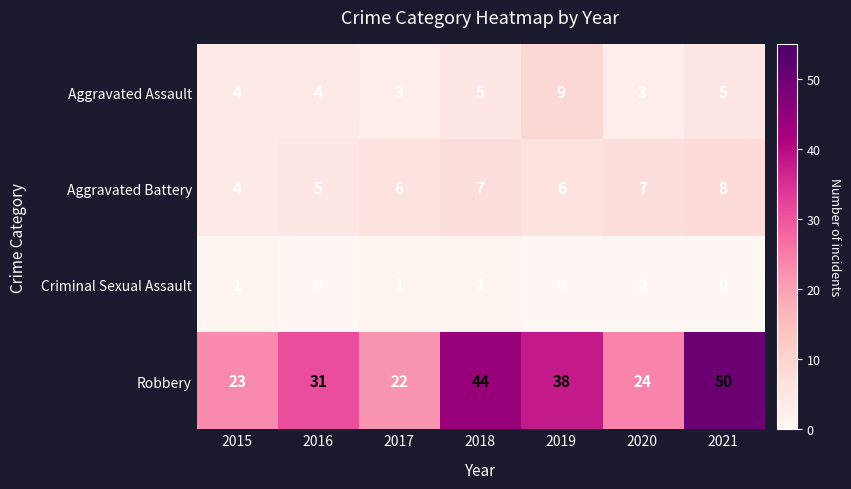

At which category is the sum across all series the highest?

2021